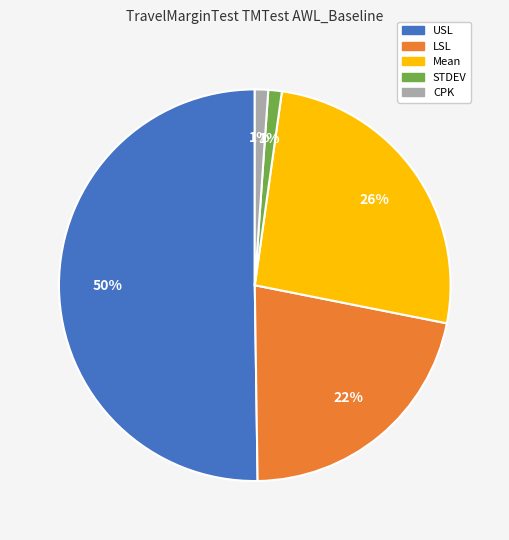

Does Mean account for over 50% of the chart?

No